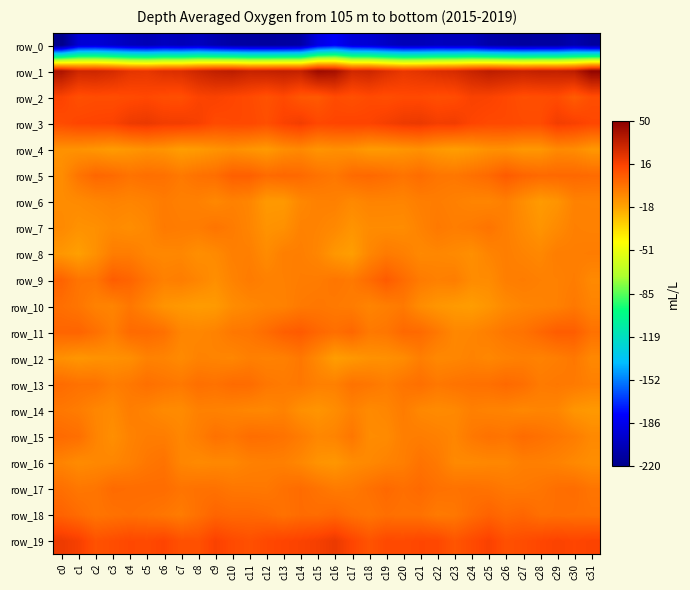

Which category has the highest value in the row_16 series?

c6